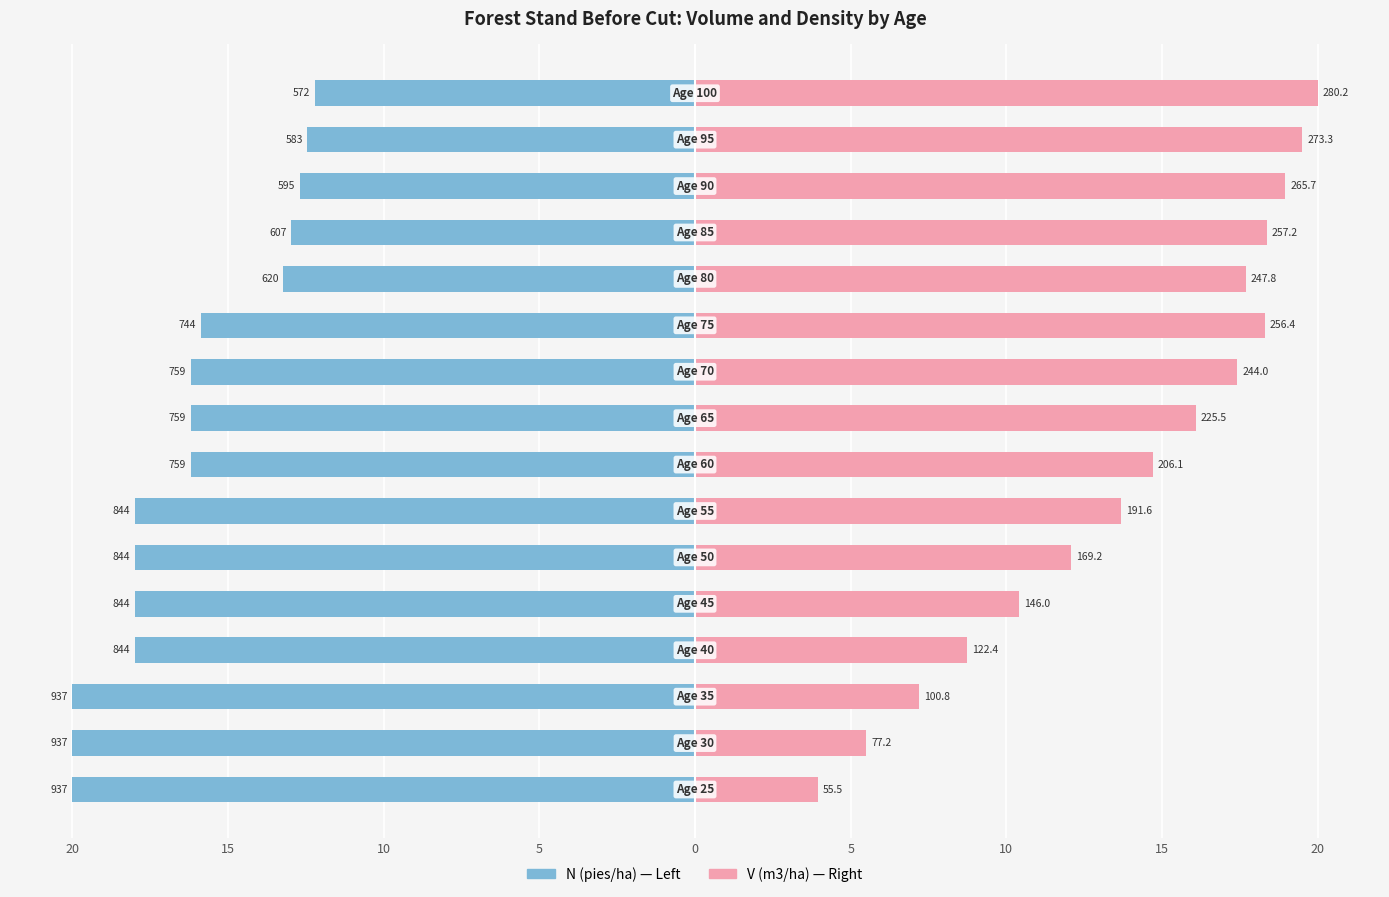

How many data points in V (m3/ha) are above 16?

8